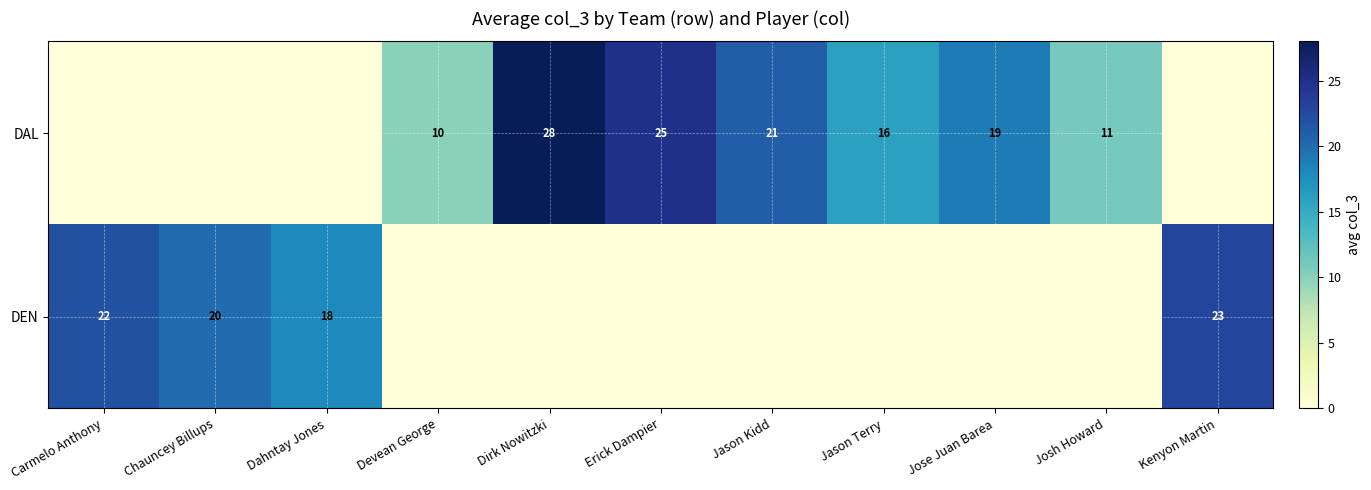

Is the value of DEN at Chauncey Billups greater than the value of DAL at Josh Howard?

Yes